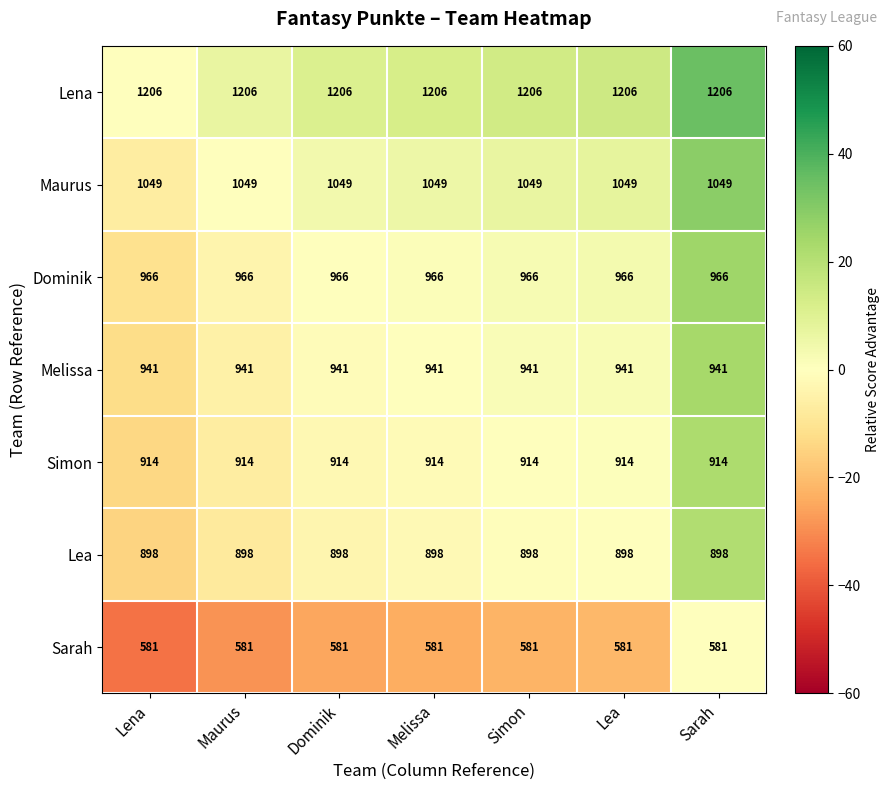

True or false: Sarah has a value of 247 at Maurus.

False